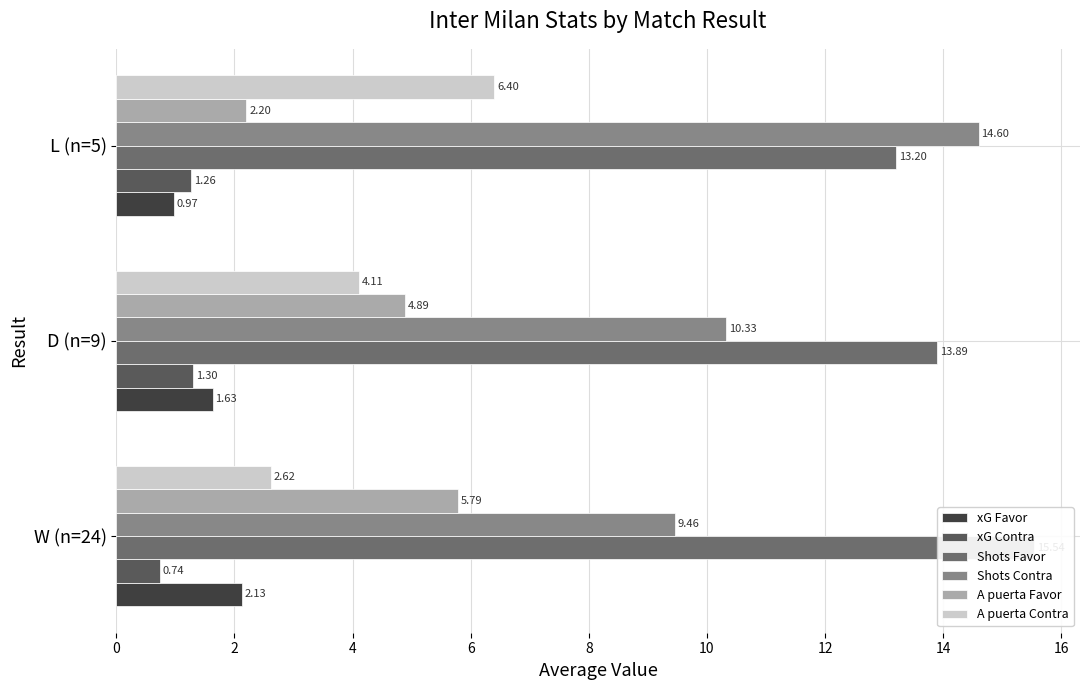

How many data points does each series have?

3